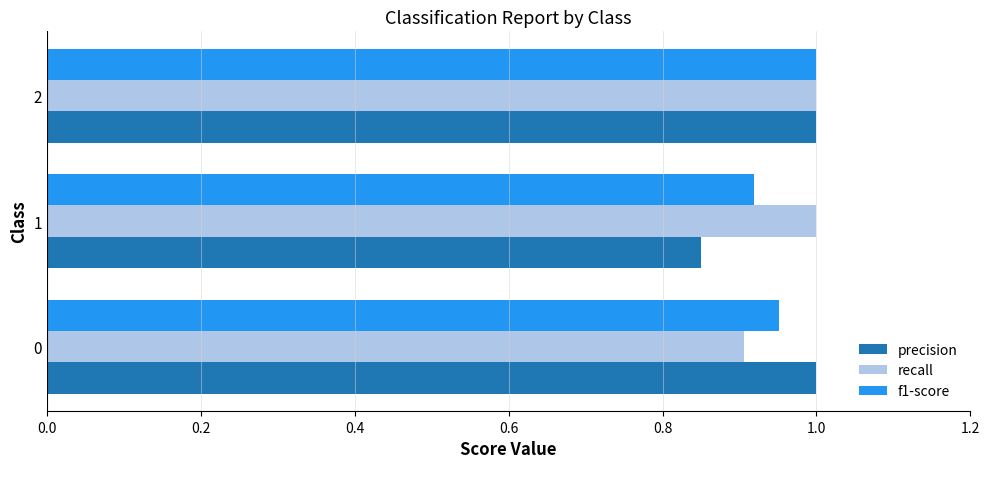

True or false: recall has a value of 1.6 at 2.

False